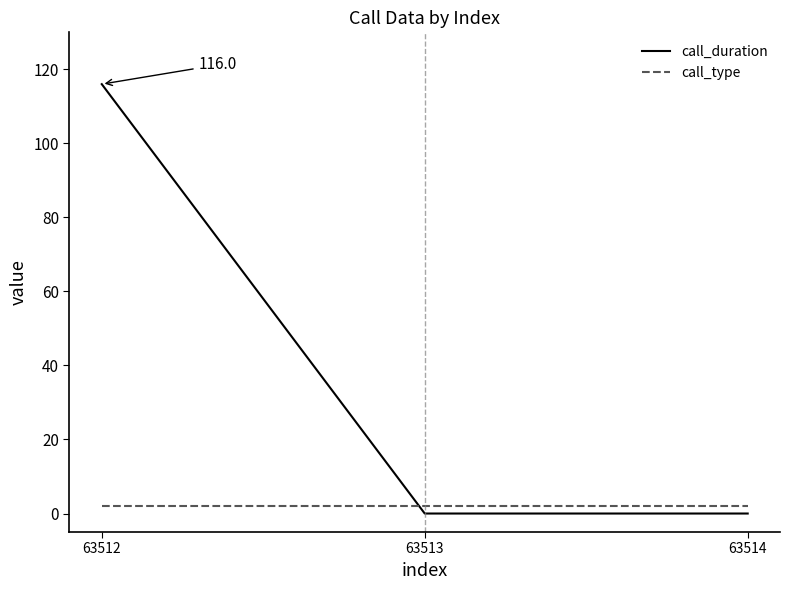

Which category has the highest value across all series?

63512